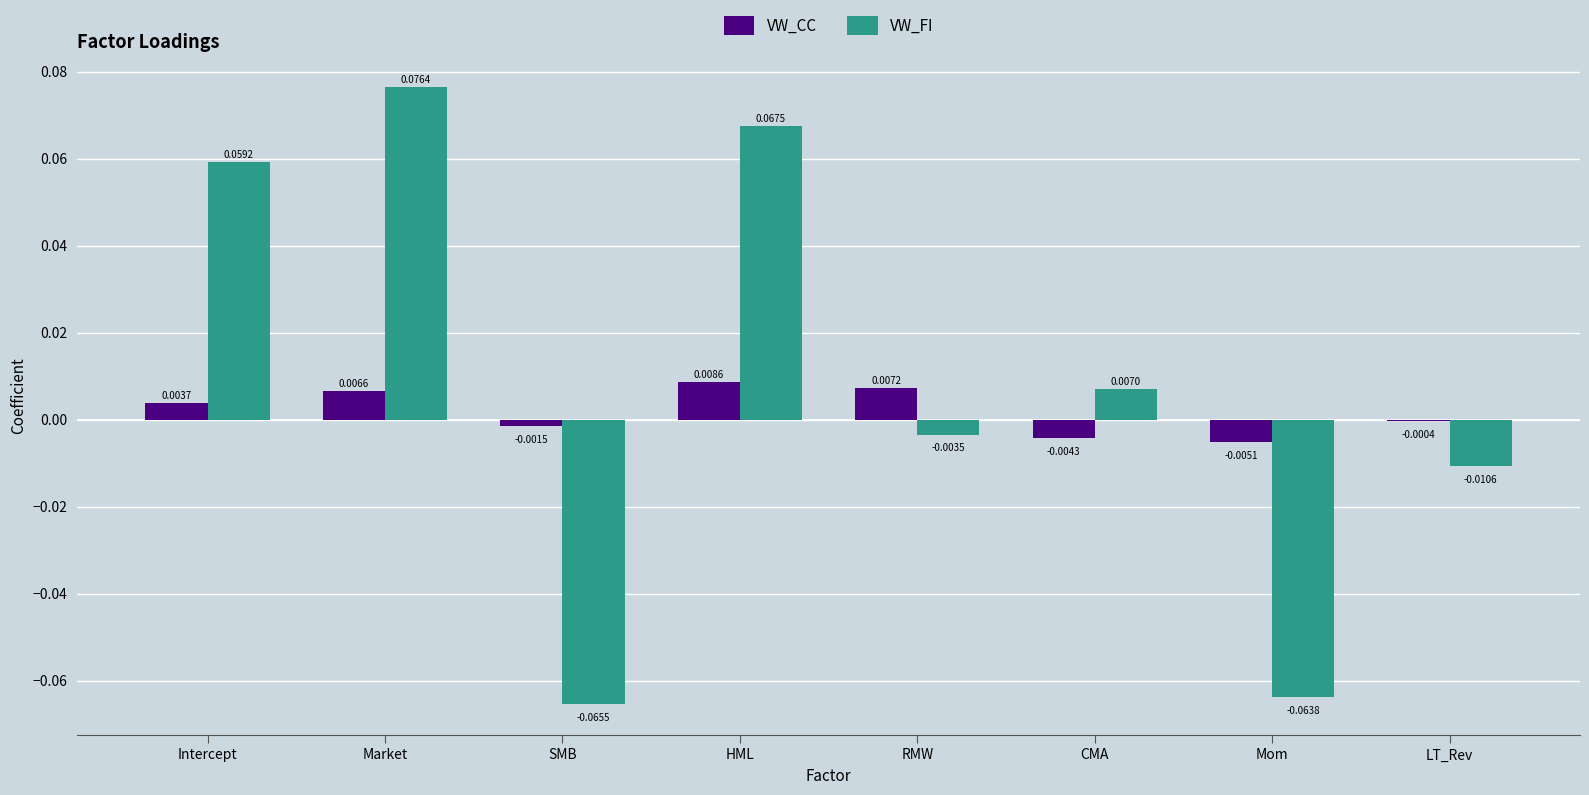

Which category has the highest value across all series?

Market